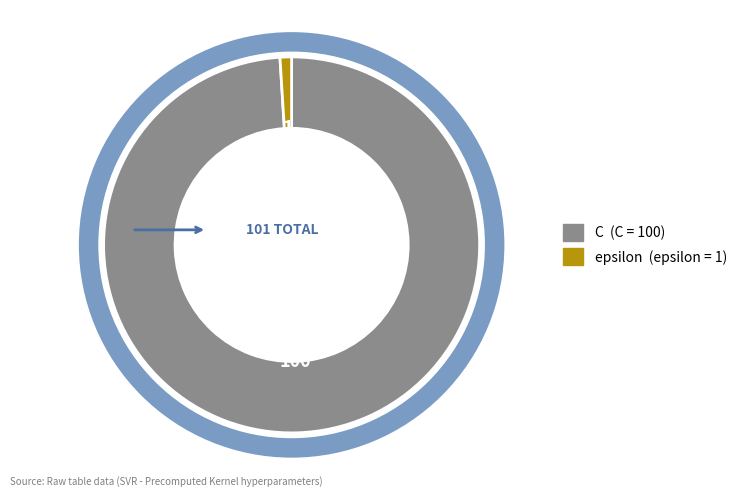

Count the number of slices in the pie.

2